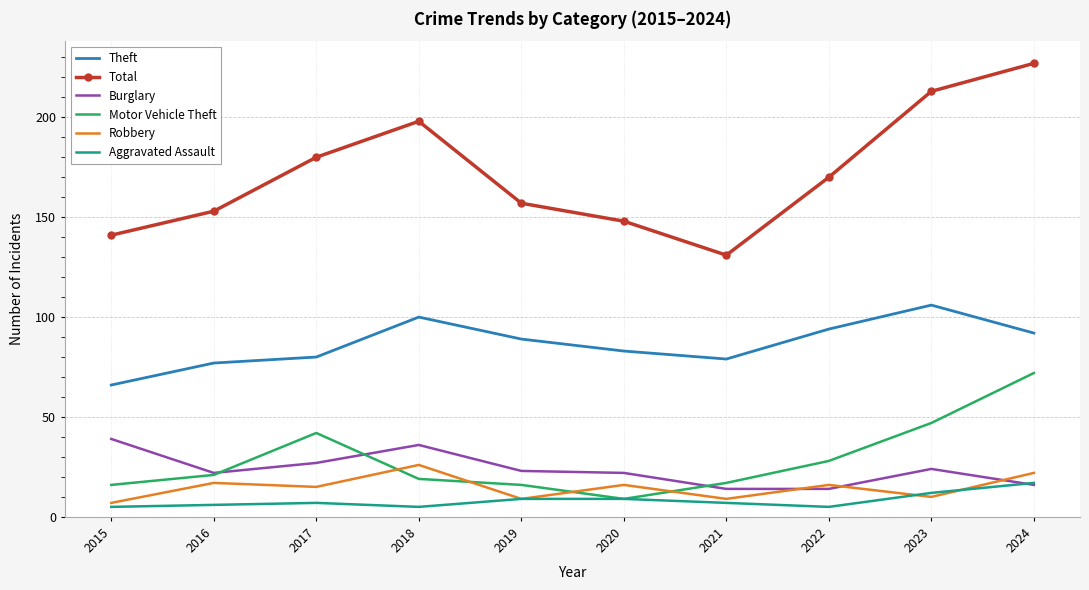

The value of Aggravated Assault at 2019 is 9. True or false?

True